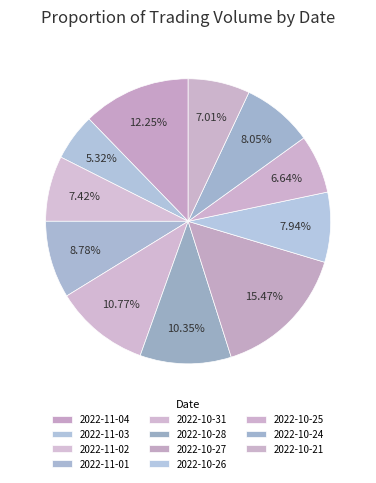

How many segments does this pie chart have?

11